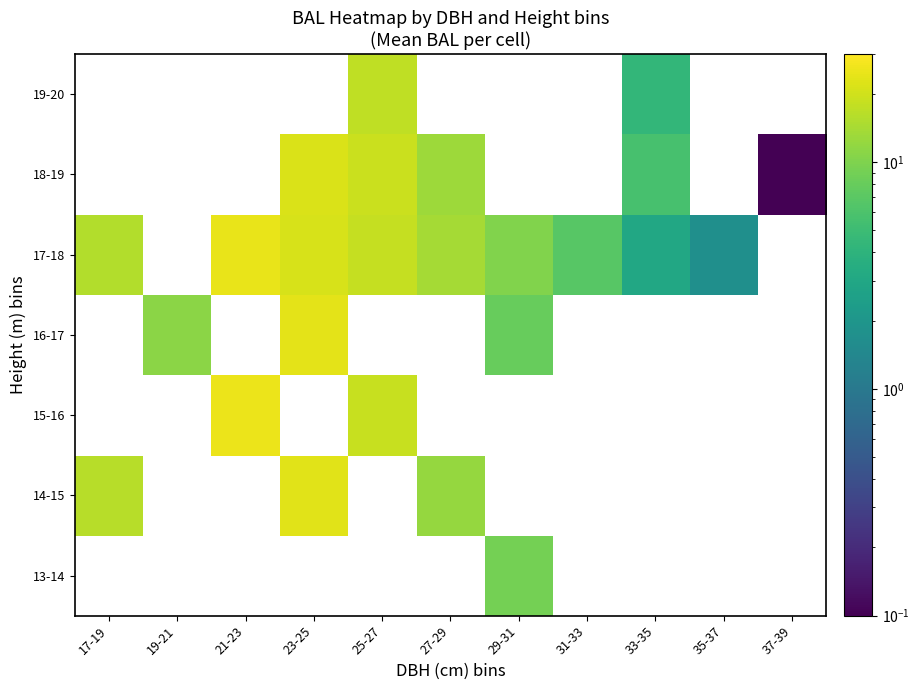

Is the value of 16-17 at 33-35 greater than the value of 19-20 at 23-25?

No